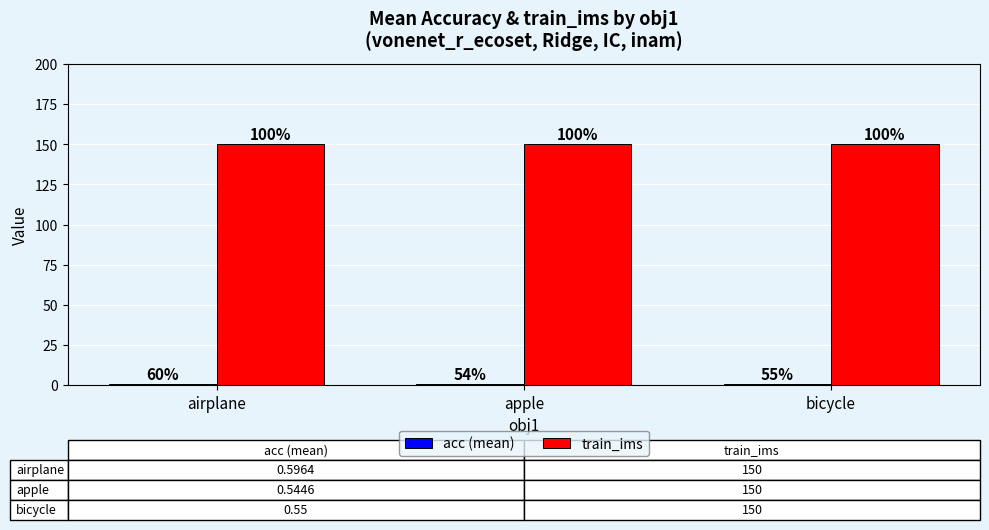

At which label does train_ims reach its minimum?

airplane